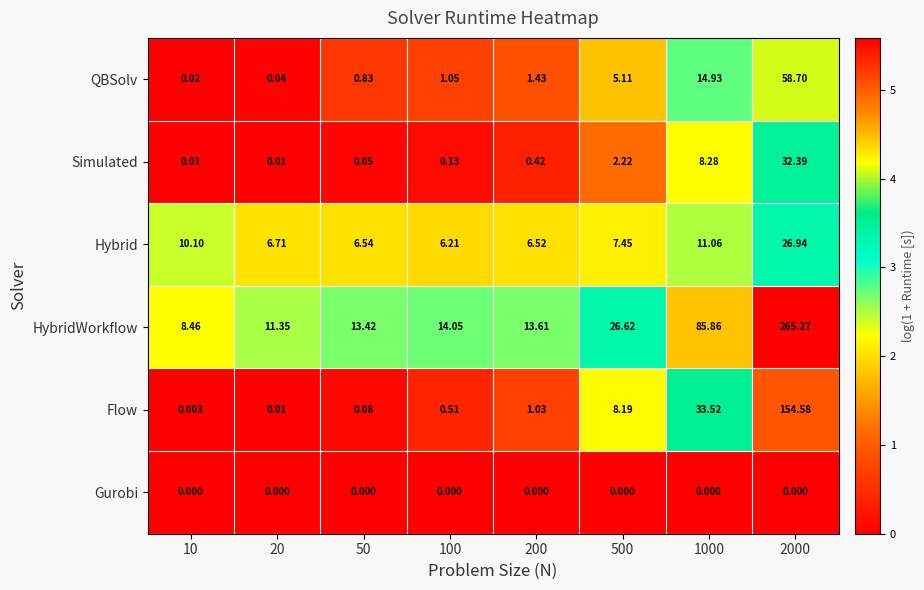

Rank the series at 50 from highest to lowest value.

HybridWorkflow, Hybrid, QBSolv, Flow, Simulated, Gurobi